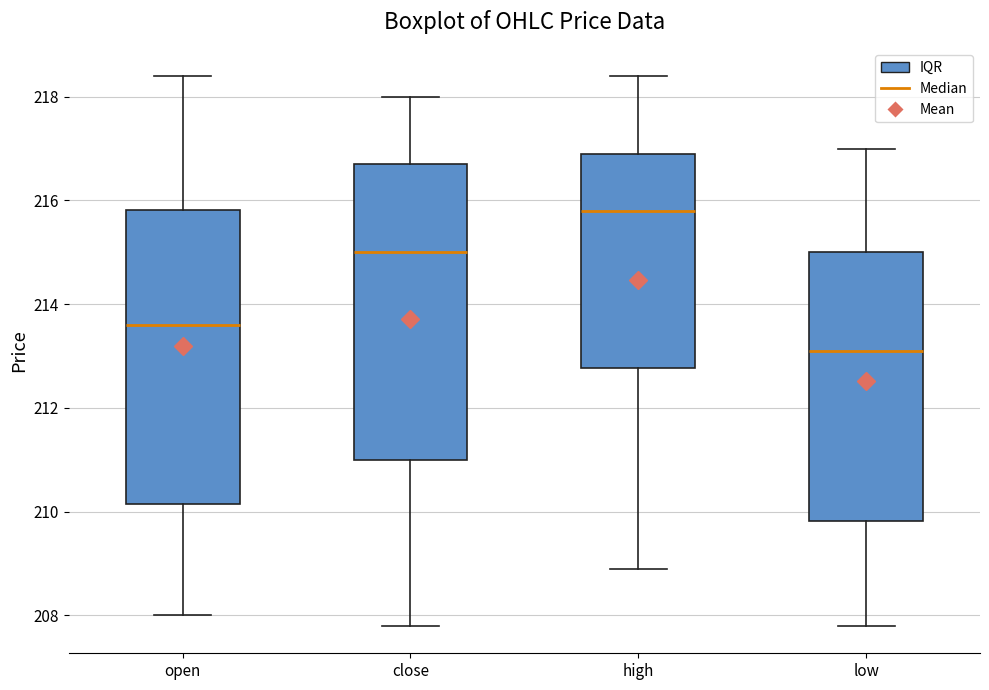

Reading left to right, read every box against the y-axis: the position of its median line, the range the box covers, and the ends of its whiskers. The values are not printed on the chart, so give them approximately, as read against the axis.

open: median 213.6, box 210.2 to 215.8, whiskers 208.0 to 218.4
close: median 215.0, box 211.0 to 216.8, whiskers 207.8 to 218.0
high: median 215.8, box 212.8 to 217.0, whiskers 209.0 to 218.4
low: median 213.2, box 209.8 to 215.0, whiskers 207.8 to 217.0